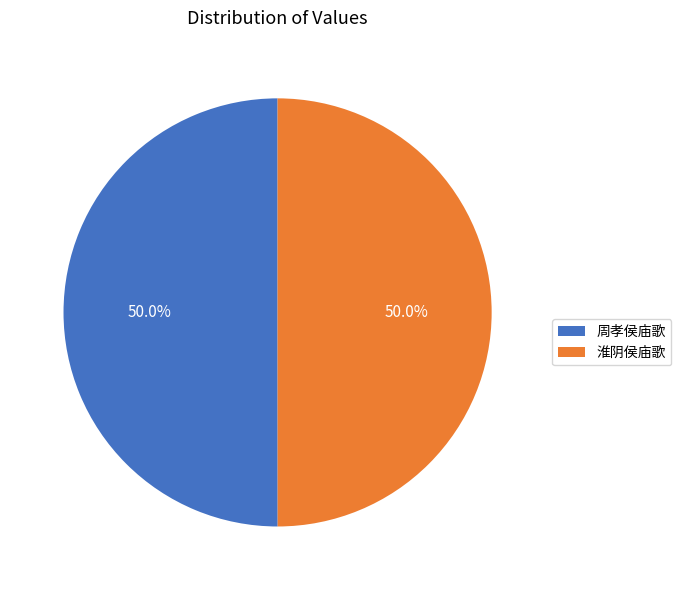

What is the ratio of the value at 淮阴侯庙歌 to the value at 周孝侯庙歌?

1.0